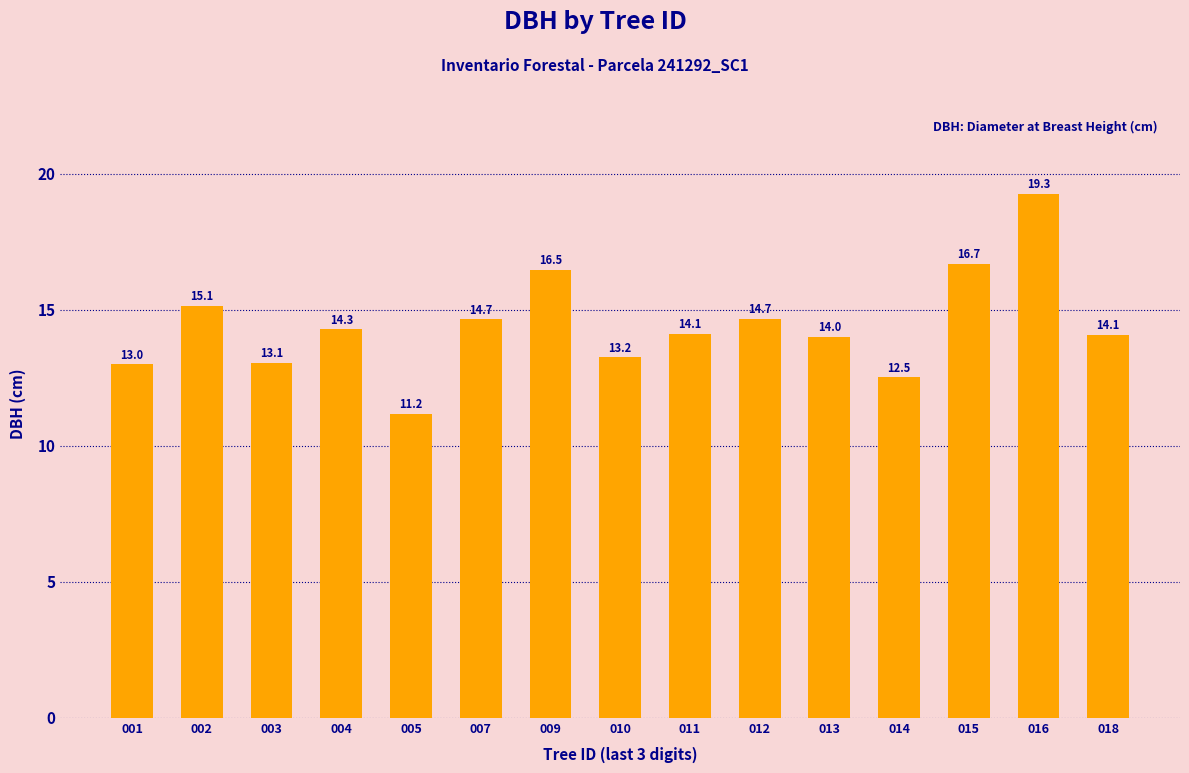

Is it true that the value at 016 is 33.7?

False